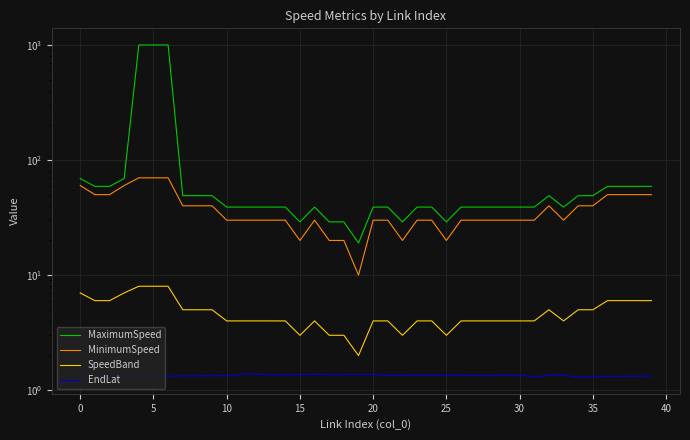

Reading left to right, list all the values displayed in this chart.

MaximumSpeed: 69.0	59.0	59.0	69.0	999.0	999.0	999.0	49.0	49.0	49.0	39.0	39.0	39.0	39.0	39.0	29.0	39.0	29.0	29.0	19.0	39.0	39.0	29.0	39.0	39.0	29.0	39.0	39.0	39.0	39.0	39.0	39.0	49.0	39.0	49.0	49.0	59.0	59.0	59.0	59.0
MinimumSpeed: 60.0	50.0	50.0	60.0	70.0	70.0	70.0	40.0	40.0	40.0	30.0	30.0	30.0	30.0	30.0	20.0	30.0	20.0	20.0	10.0	30.0	30.0	20.0	30.0	30.0	20.0	30.0	30.0	30.0	30.0	30.0	30.0	40.0	30.0	40.0	40.0	50.0	50.0	50.0	50.0
SpeedBand: 7.0	6.0	6.0	7.0	8.0	8.0	8.0	5.0	5.0	5.0	4.0	4.0	4.0	4.0	4.0	3.0	4.0	3.0	3.0	2.0	4.0	4.0	3.0	4.0	4.0	3.0	4.0	4.0	4.0	4.0	4.0	4.0	5.0	4.0	5.0	5.0	6.0	6.0	6.0	6.0
EndLat: 1.3	1.3	1.3	1.3	1.3	1.3	1.3	1.3	1.3	1.3	1.3	1.4	1.4	1.4	1.4	1.4	1.4	1.4	1.4	1.4	1.4	1.3	1.3	1.4	1.4	1.3	1.4	1.3	1.3	1.4	1.4	1.3	1.4	1.4	1.3	1.3	1.3	1.3	1.3	1.3